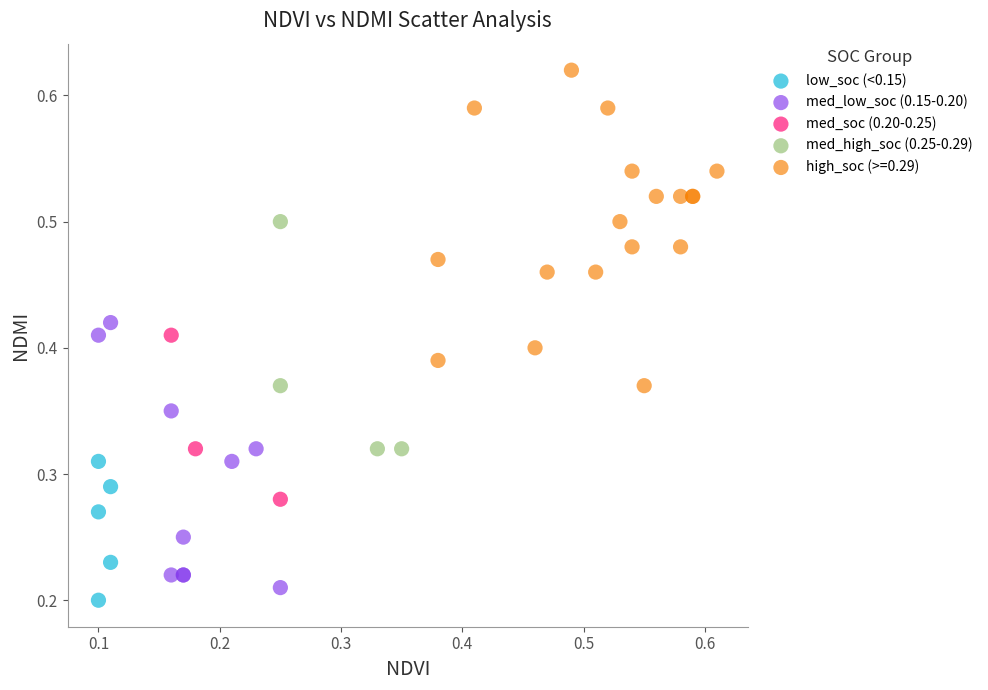

Which series has the largest Y range (max minus min)?

high_soc (>=0.29)